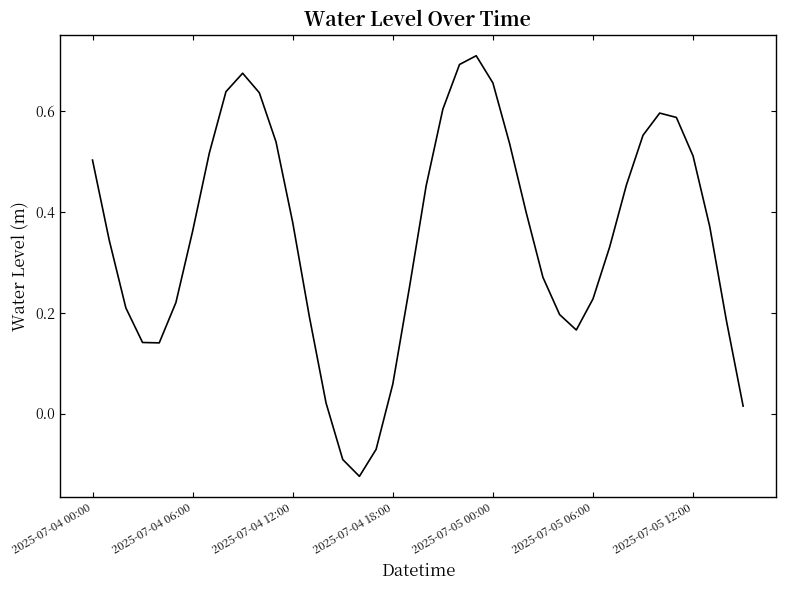

What is the difference between the maximum and minimum values?

0.8